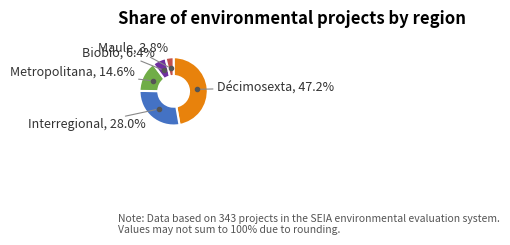

Is there any slice that represents more than half of the pie?

No